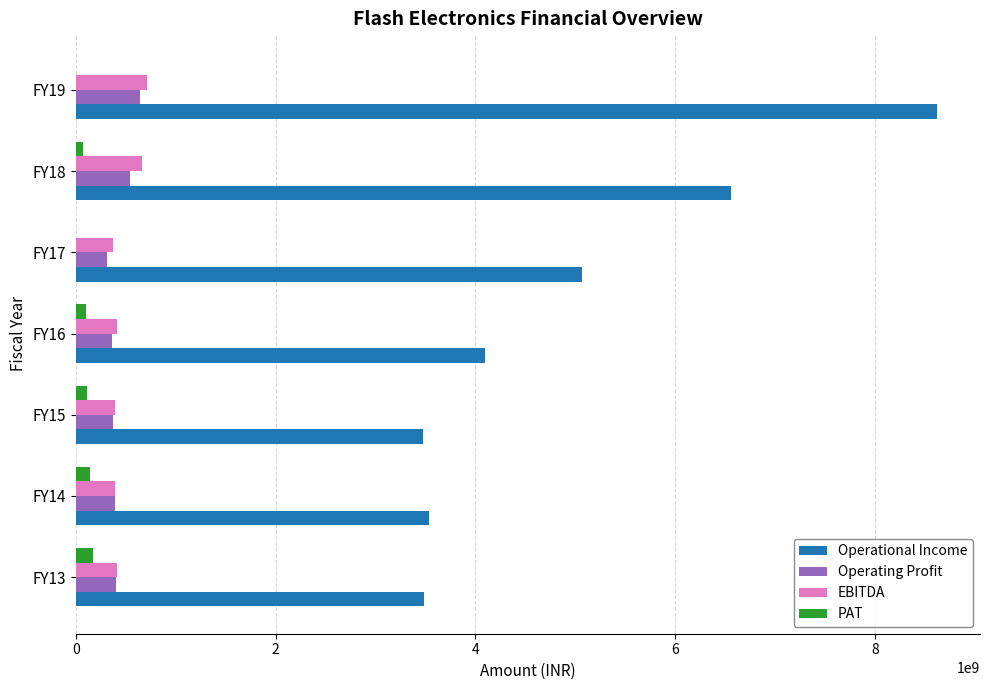

Between FY16 and FY17, which series saw the biggest shift?

Operational Income